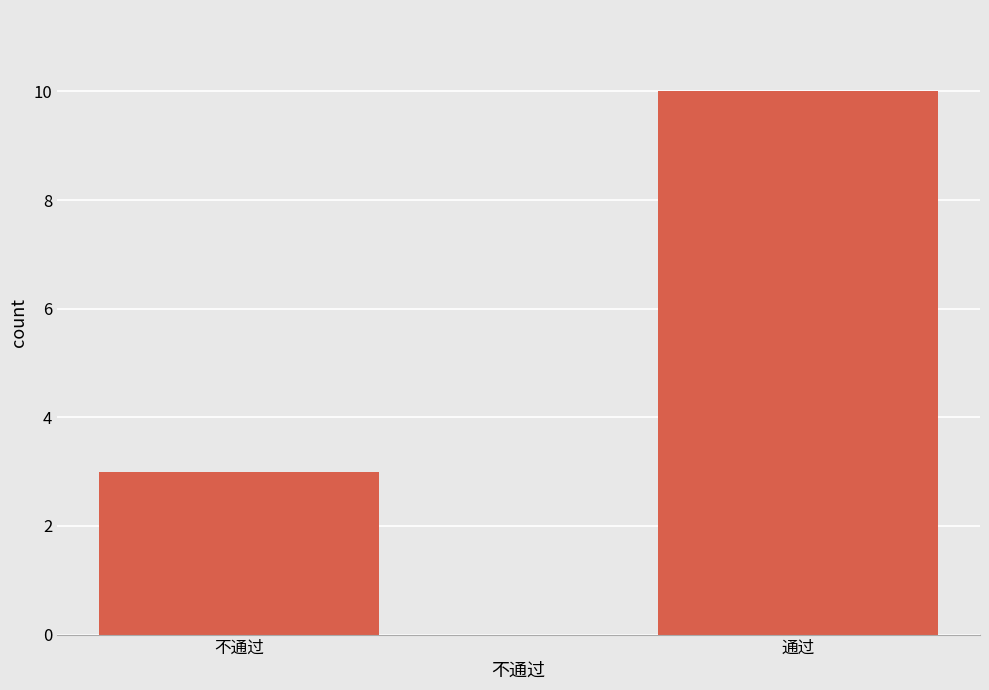

What is the value of the 1st bar from the left?

3